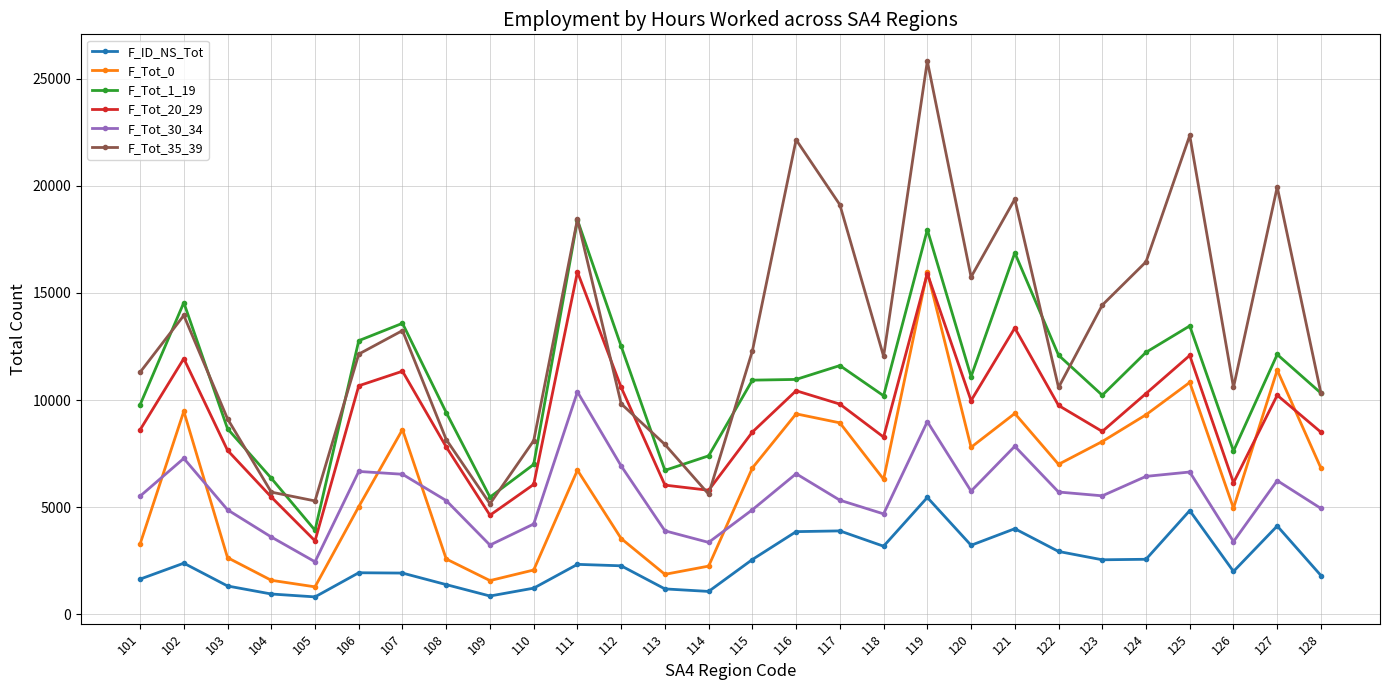

Does the chart have visible grid lines?

Yes